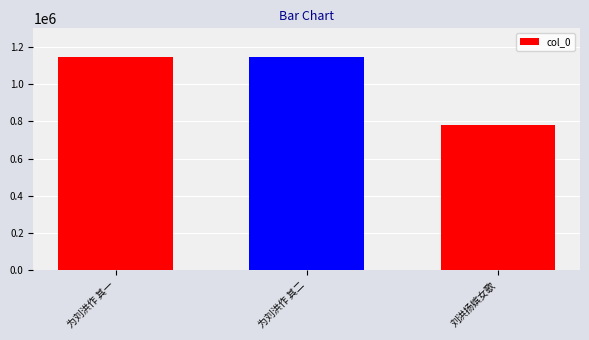

Which has a higher value, 刘洪扬嫔女歌 or 为刘洪作 其一?

为刘洪作 其一